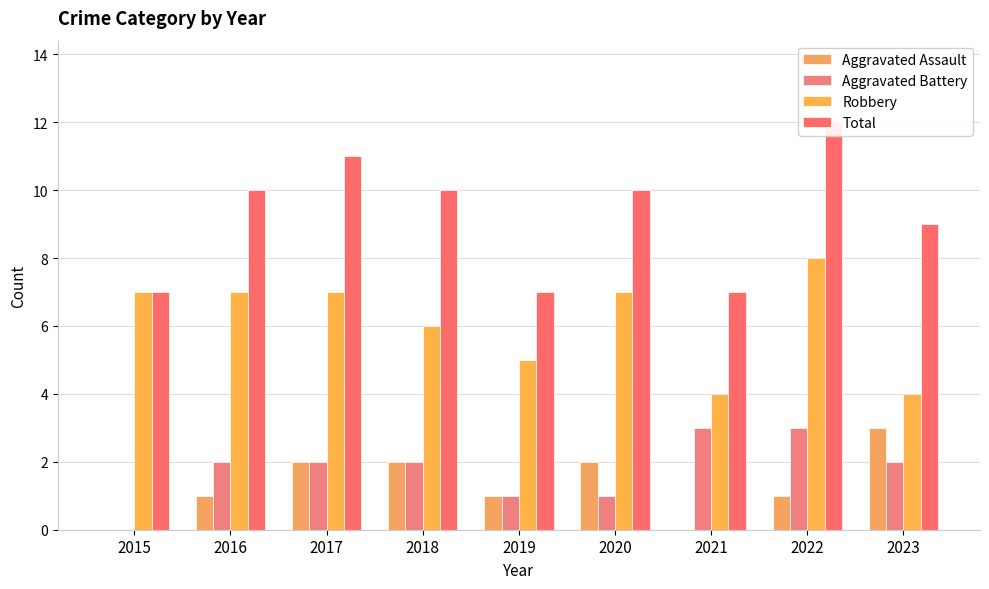

Where does the Total series first go above 10?

2017